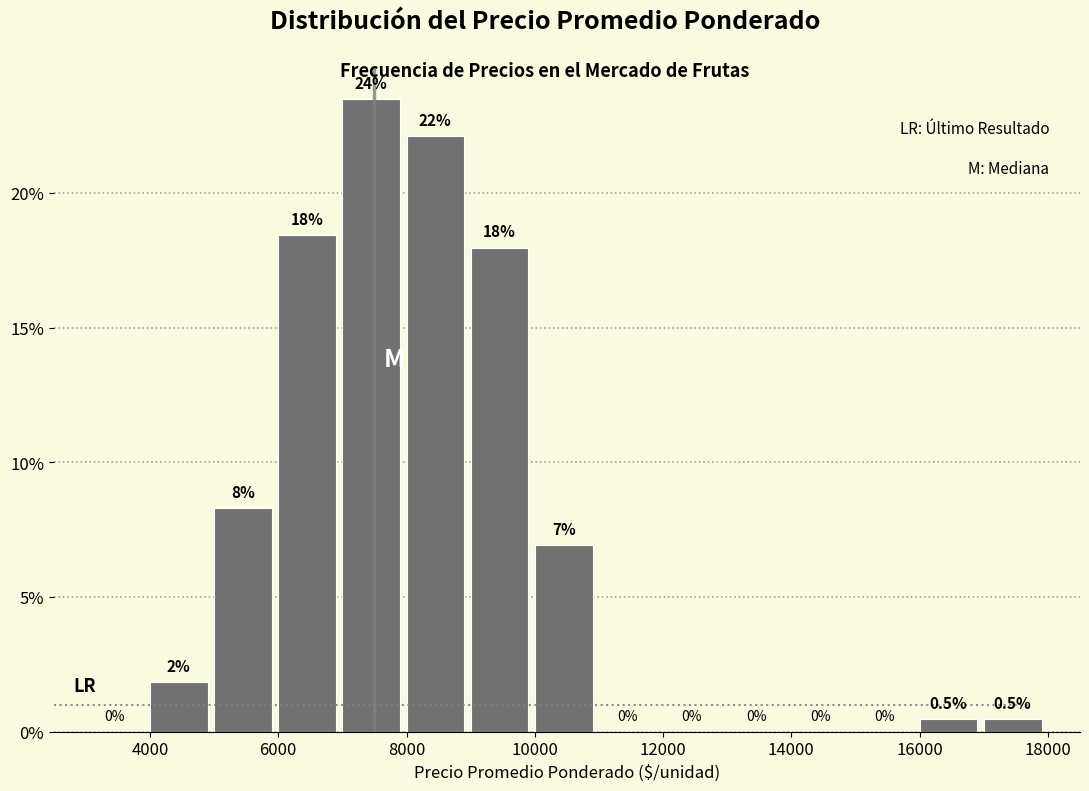

Over which range of the x-axis is the bar tallest?

7000 to 8000